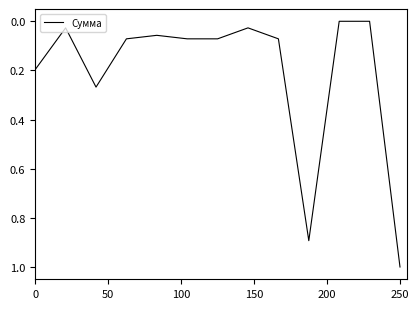

What is the maximum value shown in the chart?

1.0